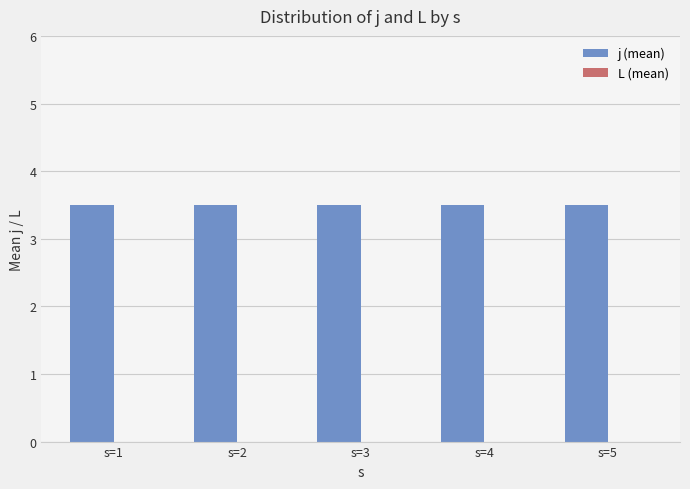

Reading left to right, extract all data points from this chart.

j (mean): 3.5	3.5	3.5	3.5	3.5
L (mean): 0.0	0.0	0.0	0.0	0.0